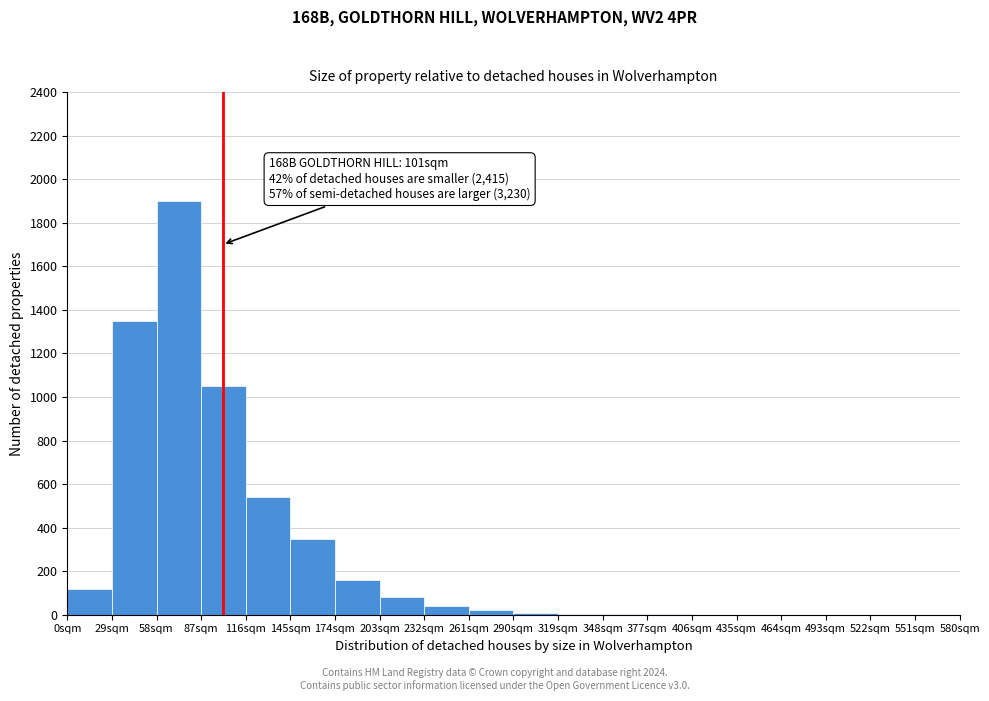

Which range on the x-axis has the tallest bar?

58 to 87